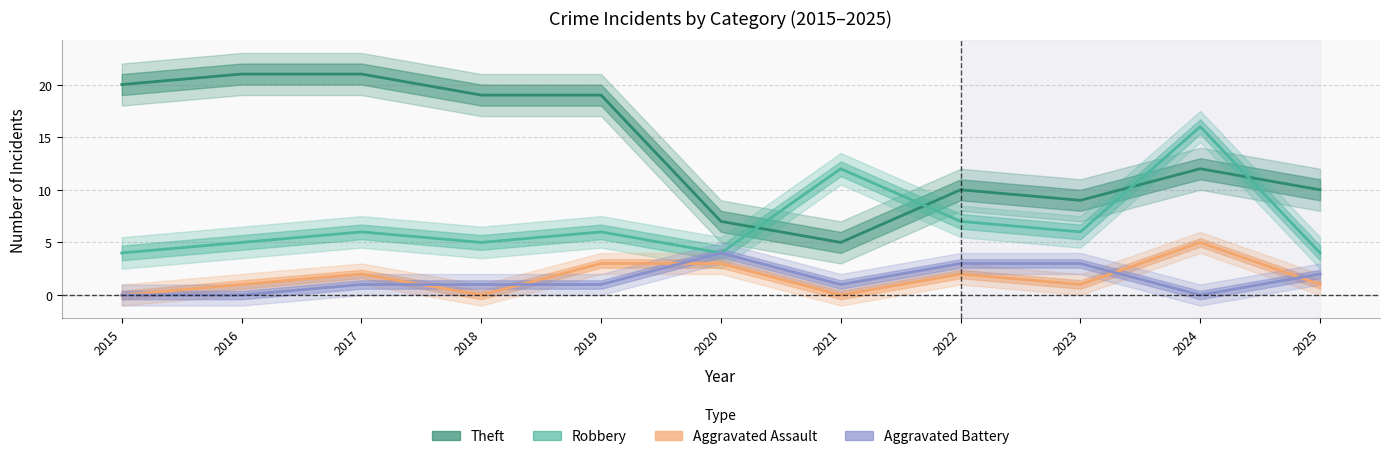

Count the number of data series in this chart.

4